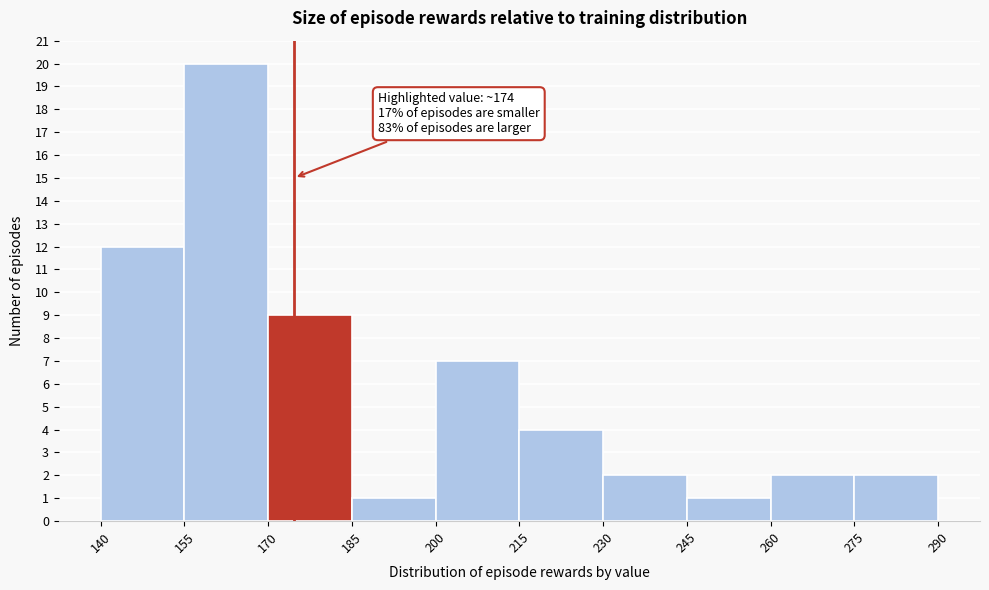

Over which range of the x-axis is the bar tallest?

155 to 170